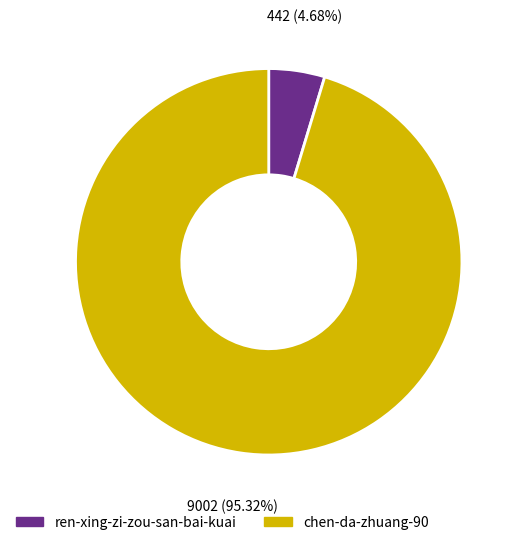

To the nearest percent, what is the difference between the ren-xing-zi-zou-san-bai-kuai and chen-da-zhuang-90 slice percentages?

91%